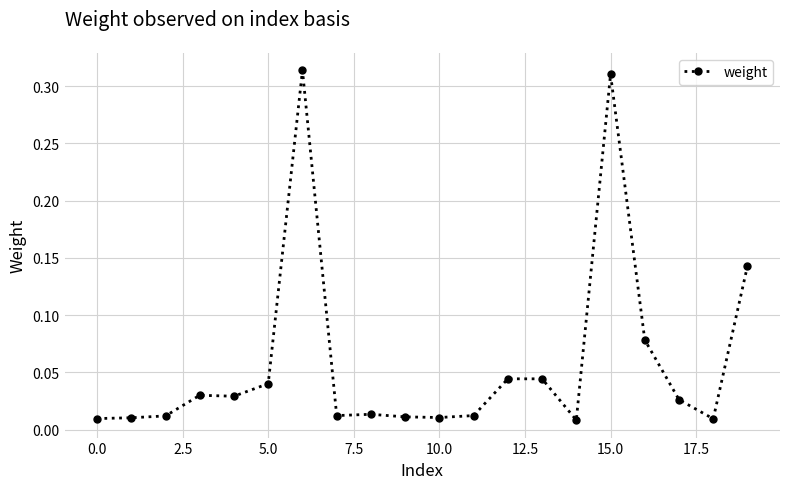

What is the sum of all values?

1.2